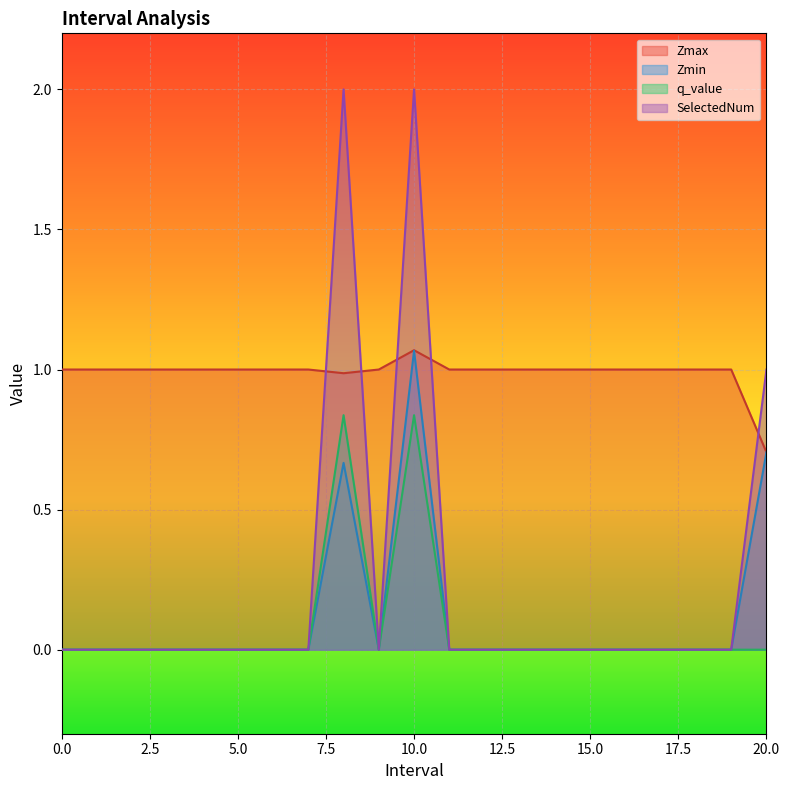

In SelectedNum, how many points are higher than both neighbors (excluding endpoints)?

2